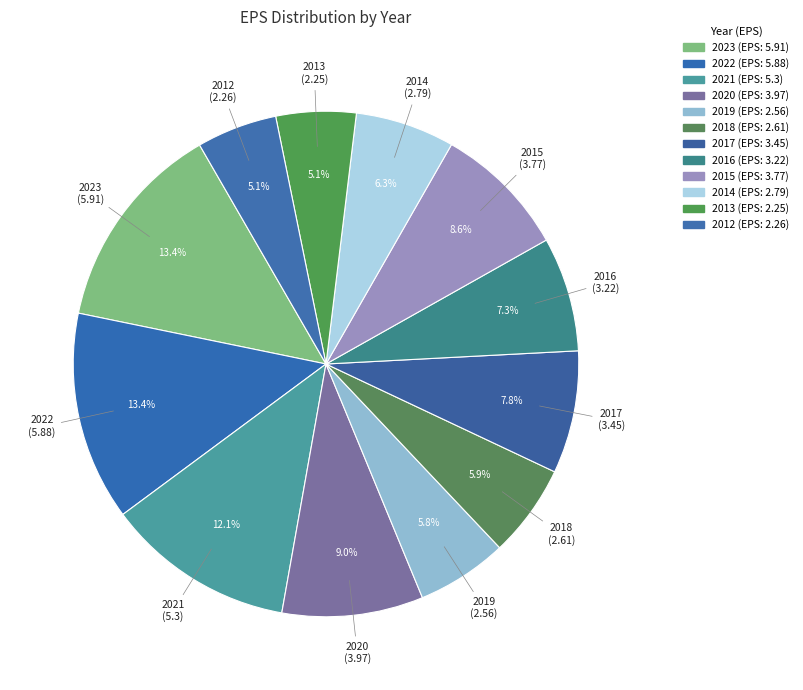

Does 2015 account for over 50% of the chart?

No